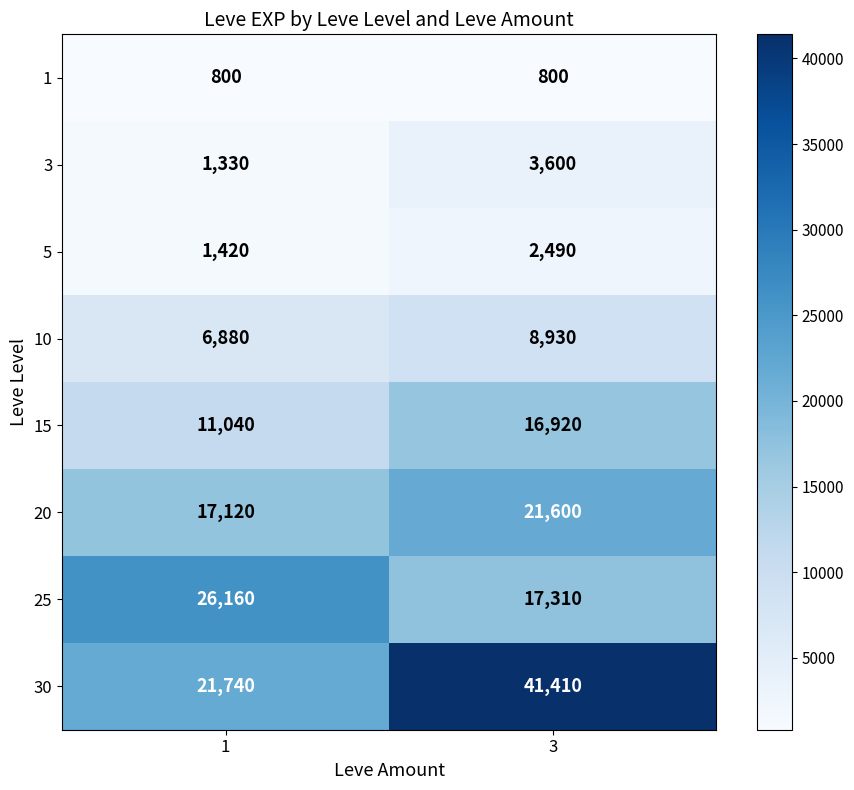

The value of 20 at 1 is 17120. True or false?

True